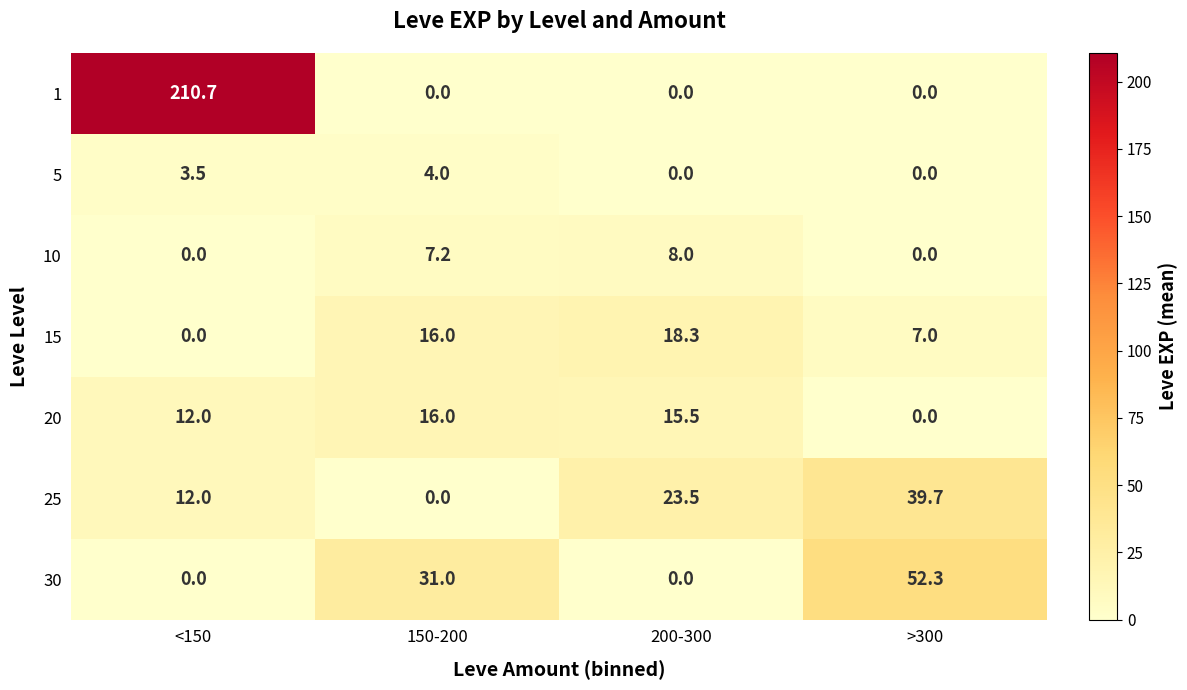

What is the difference between the highest and lowest values at >300?

52.3